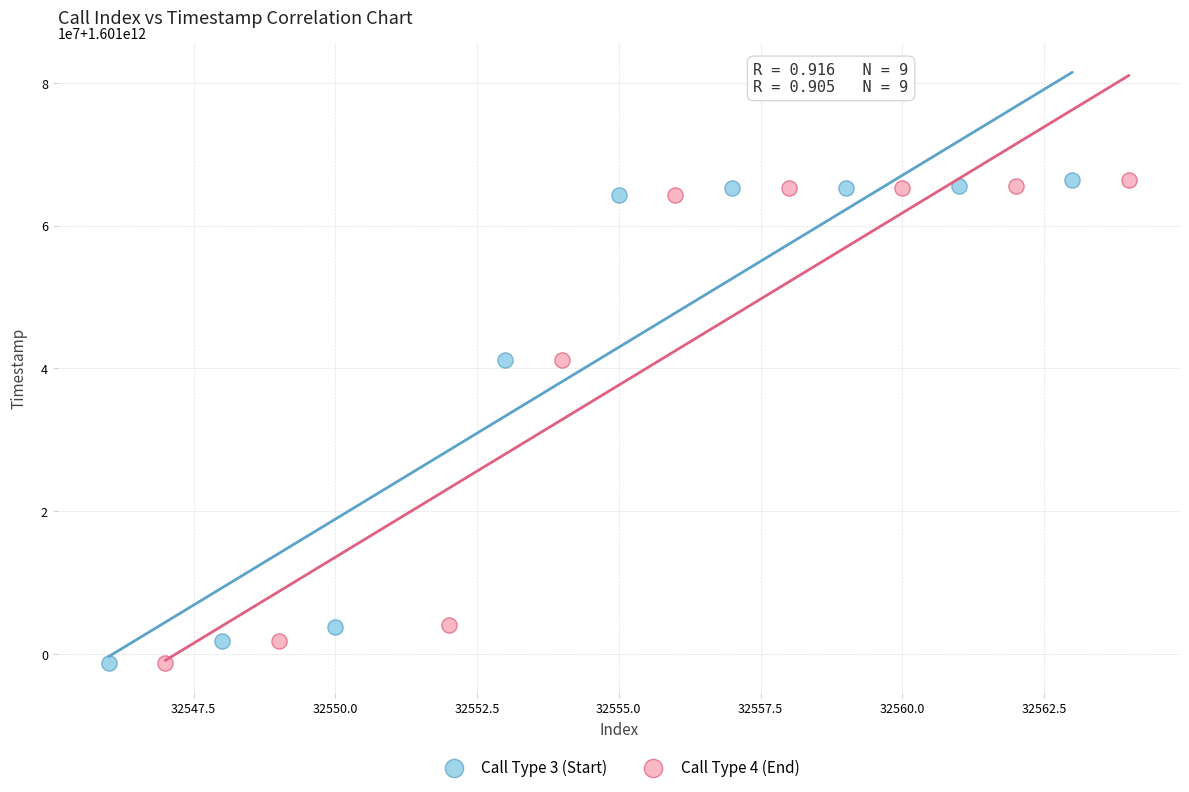

What are all the series names shown in the legend?

Call Type 3 (Start), Call Type 4 (End)